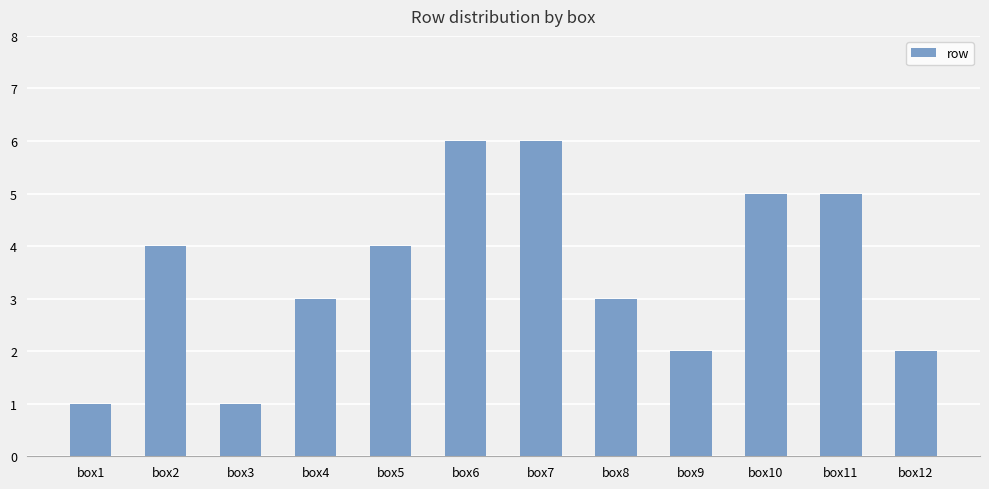

What is the sum of the values at box7 and box10?

11